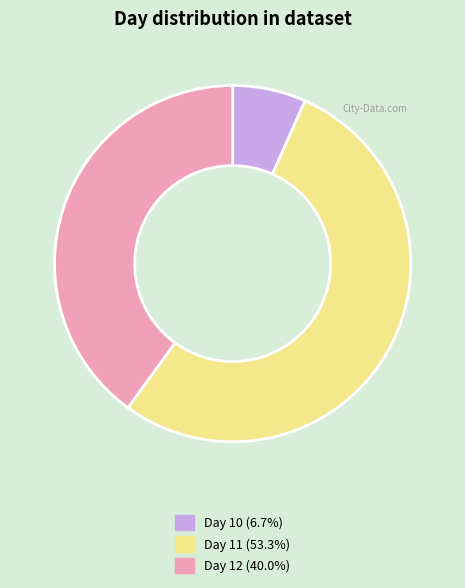

Is Day 11 (53.3%) the majority of the pie?

Yes